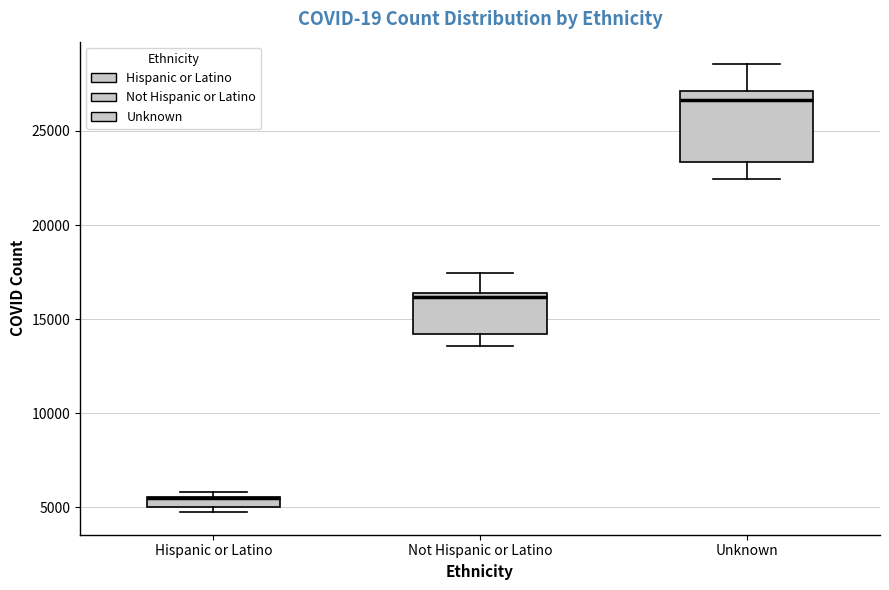

Where does the lower whisker of the box for Not Hispanic or Latino end on the y-axis? The values are not printed on the chart, so give them approximately, as read against the axis.

13500